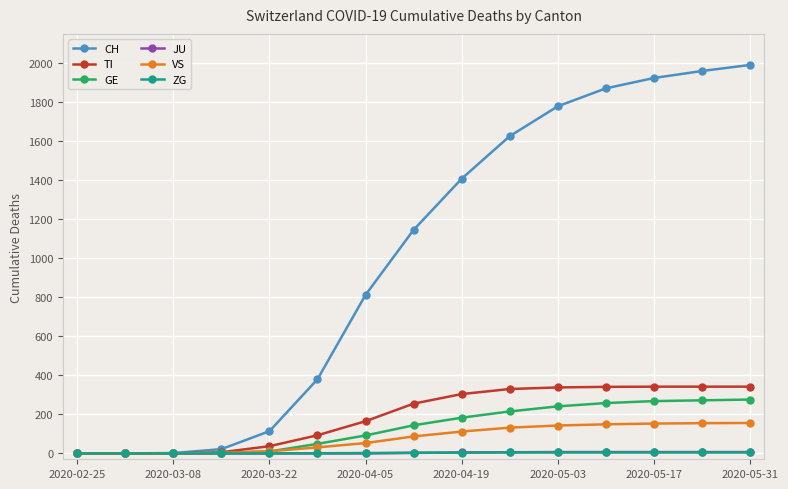

What is the maximum value shown in the chart?

1990